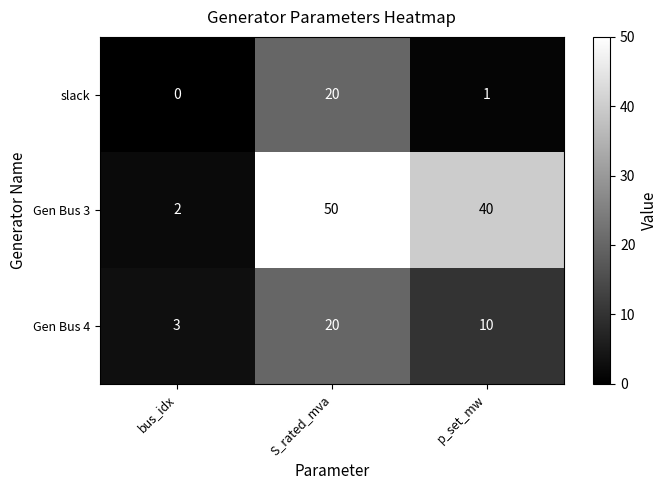

What is the spread (max minus min) of values at p_set_mw?

39